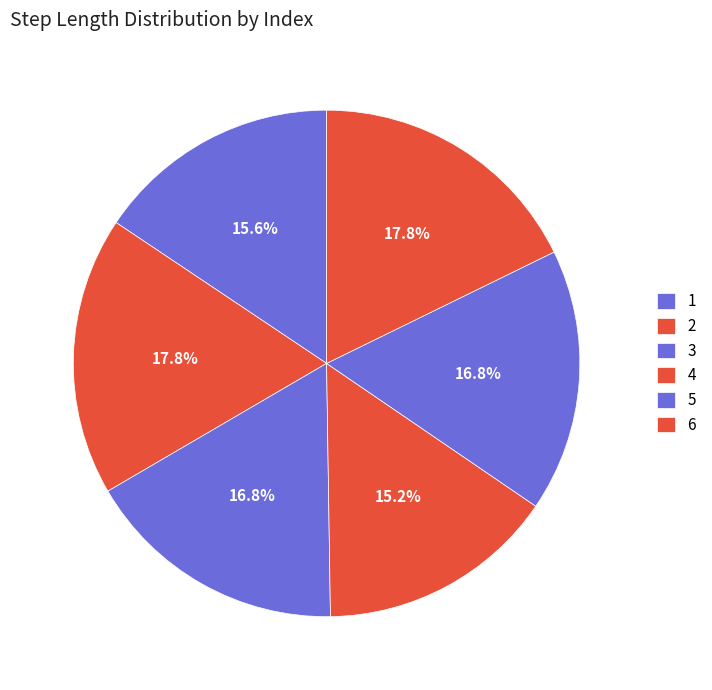

Rank the categories by value from lowest to highest.

4, 1, 5, 3, 6, 2